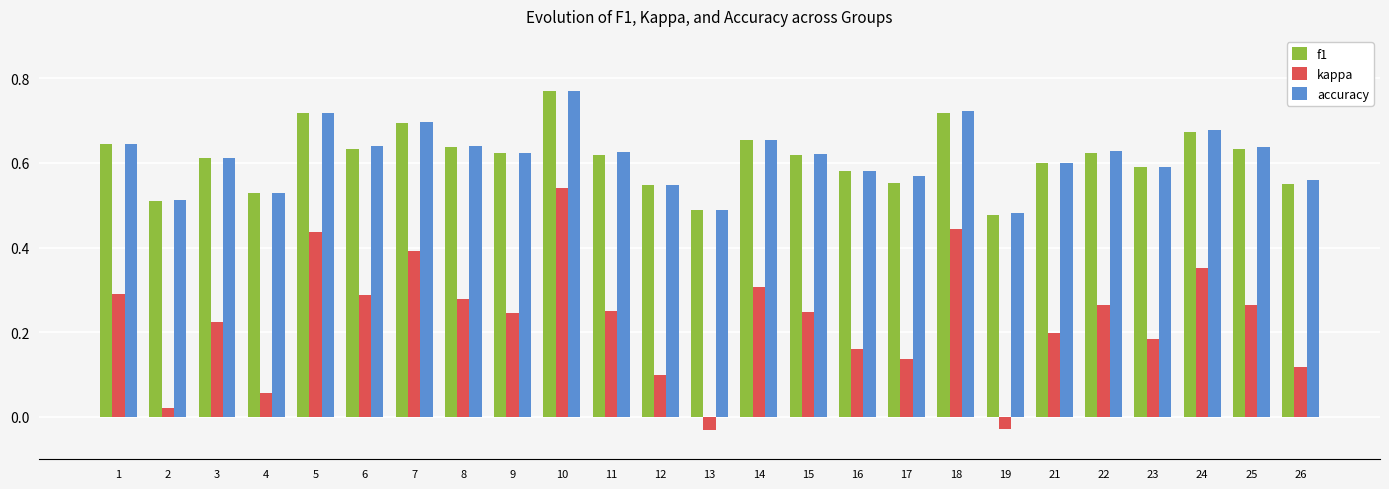

What is the sum of all kappa values?

5.7